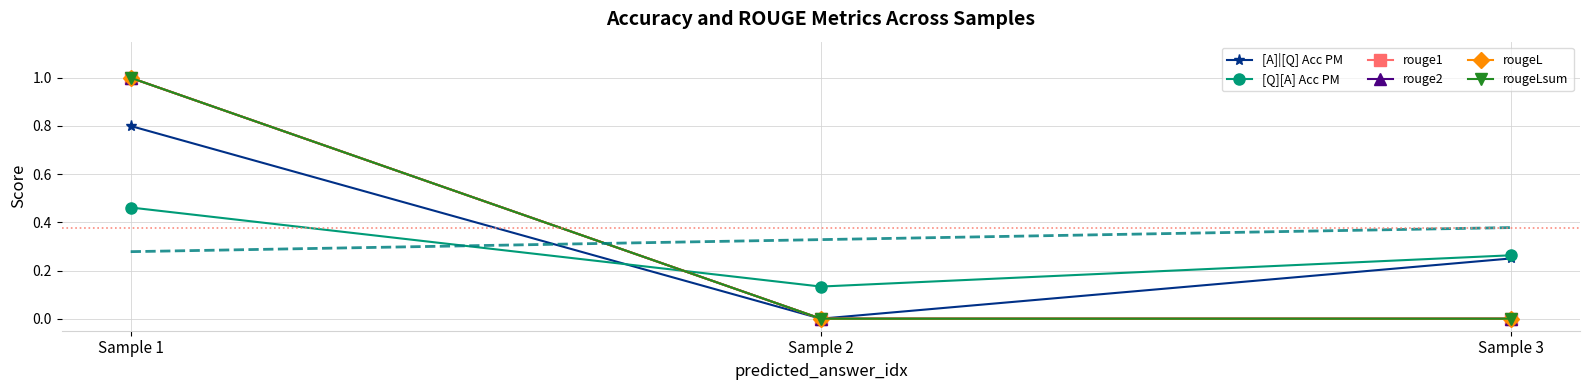

At which label is rougeLsum closest to 0?

Sample 2